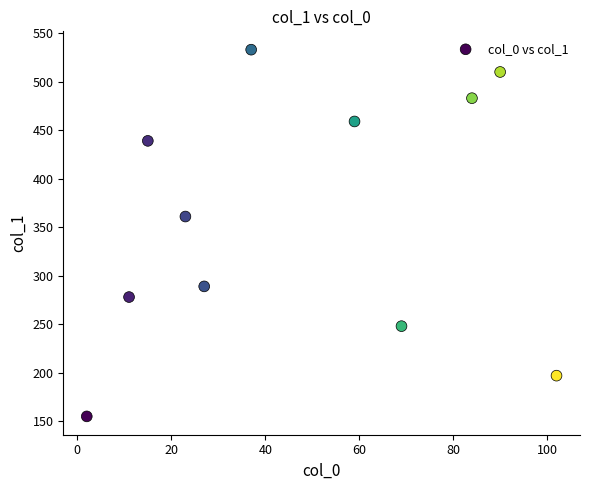

What Y value in the scatter plot is closest to 344?

361